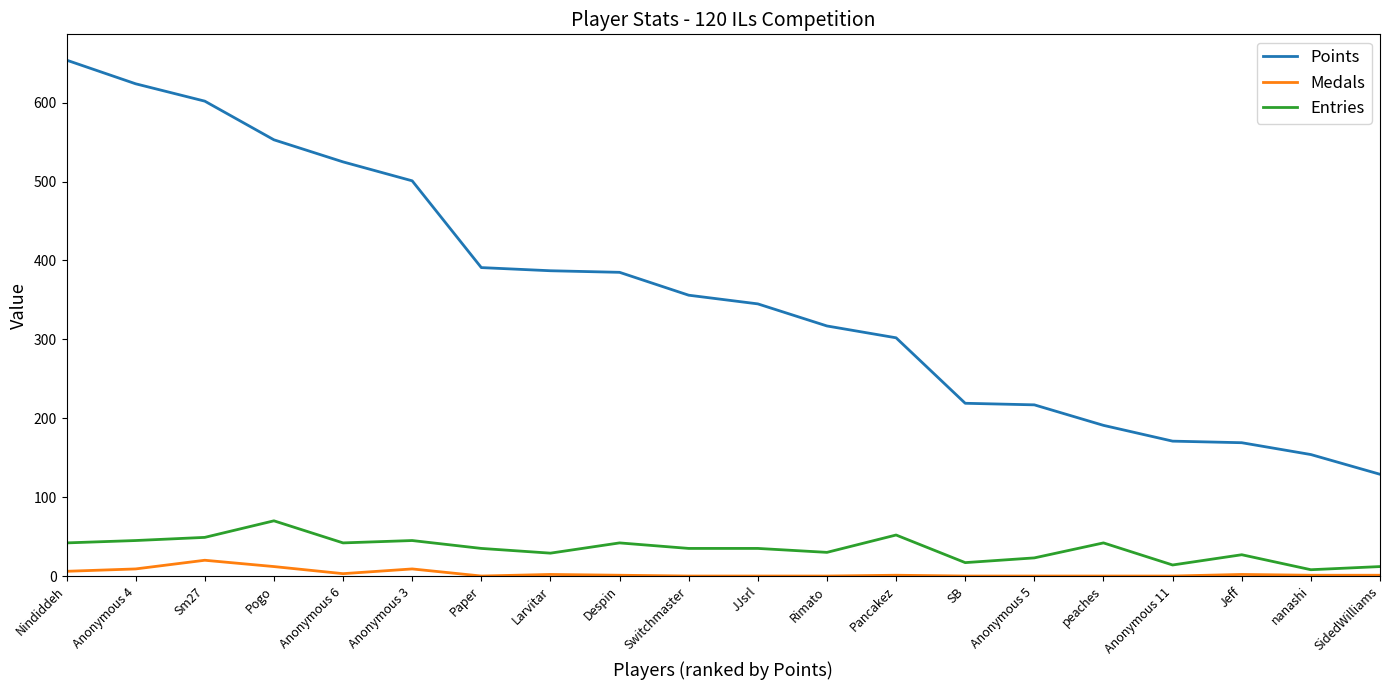

What are all the series names shown in the legend?

Points, Medals, Entries